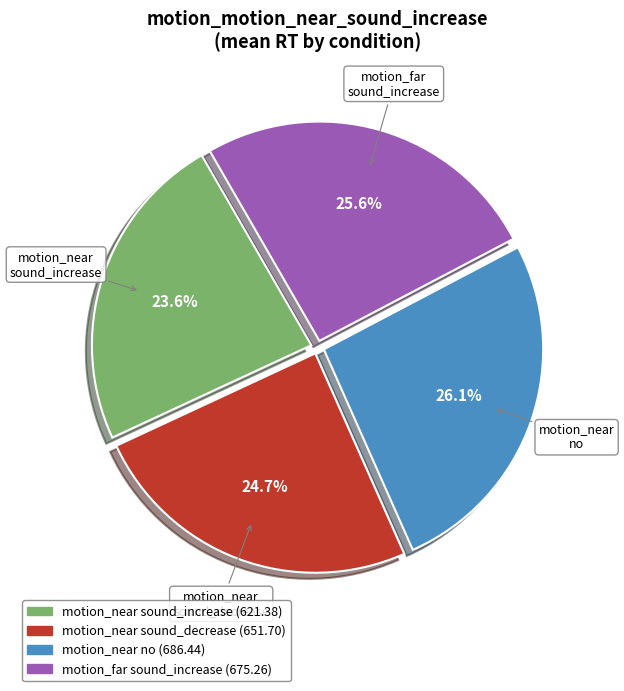

Which has a higher value, motion_near sound_increase or motion_near no?

motion_near no